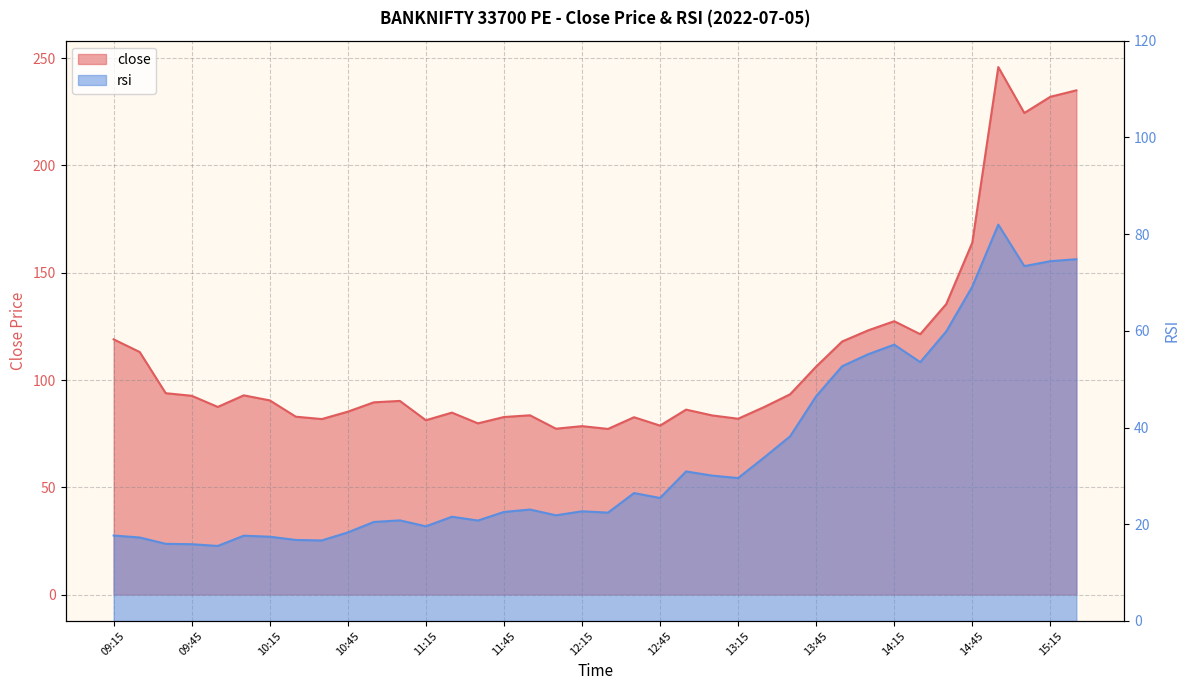

Which series has the largest range (max minus min)?

close